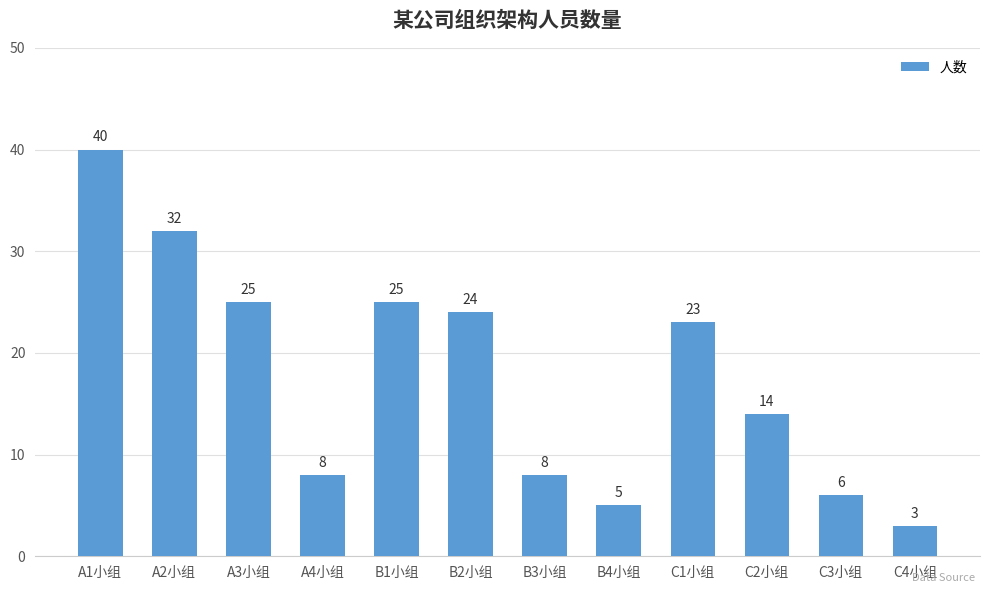

Reading left to right, what are all the values shown in this chart?

40	32	25	8	25	24	8	5	23	14	6	3